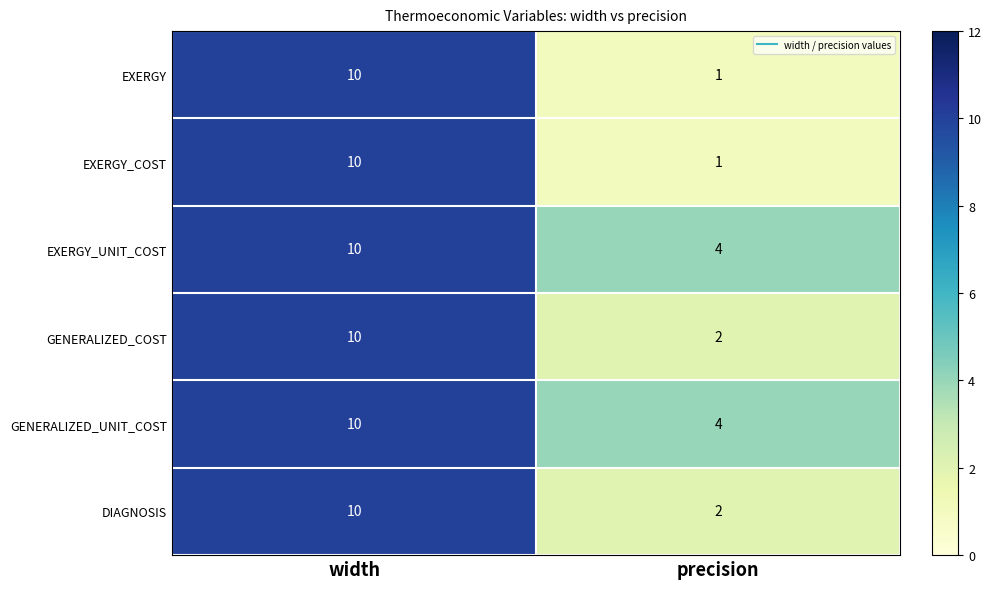

True or false: EXERGY has a value of 1 at precision.

True